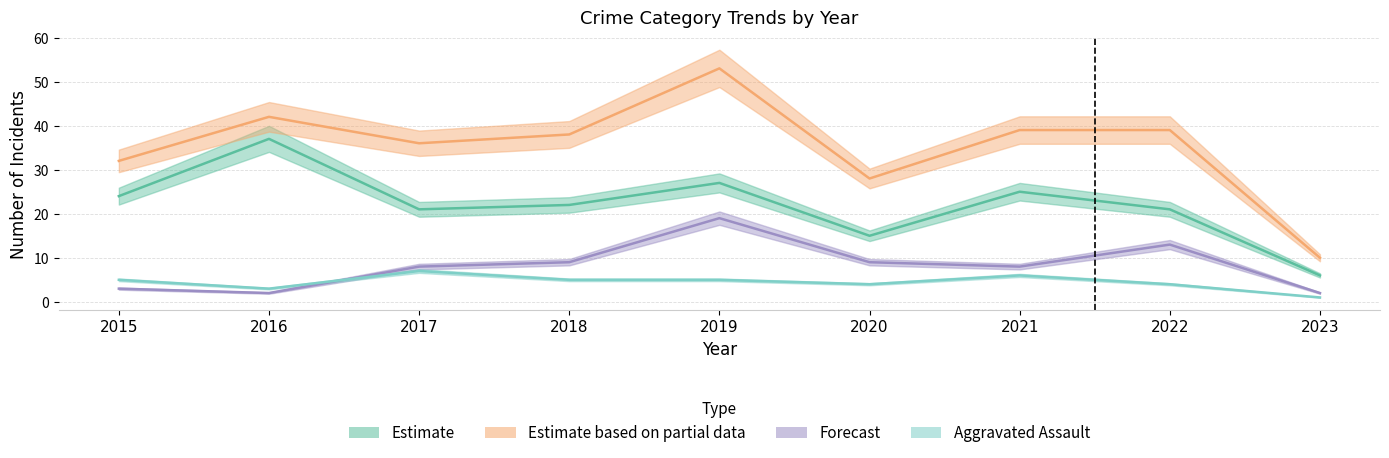

Between 2017 and 2023, which series saw the biggest shift?

Total